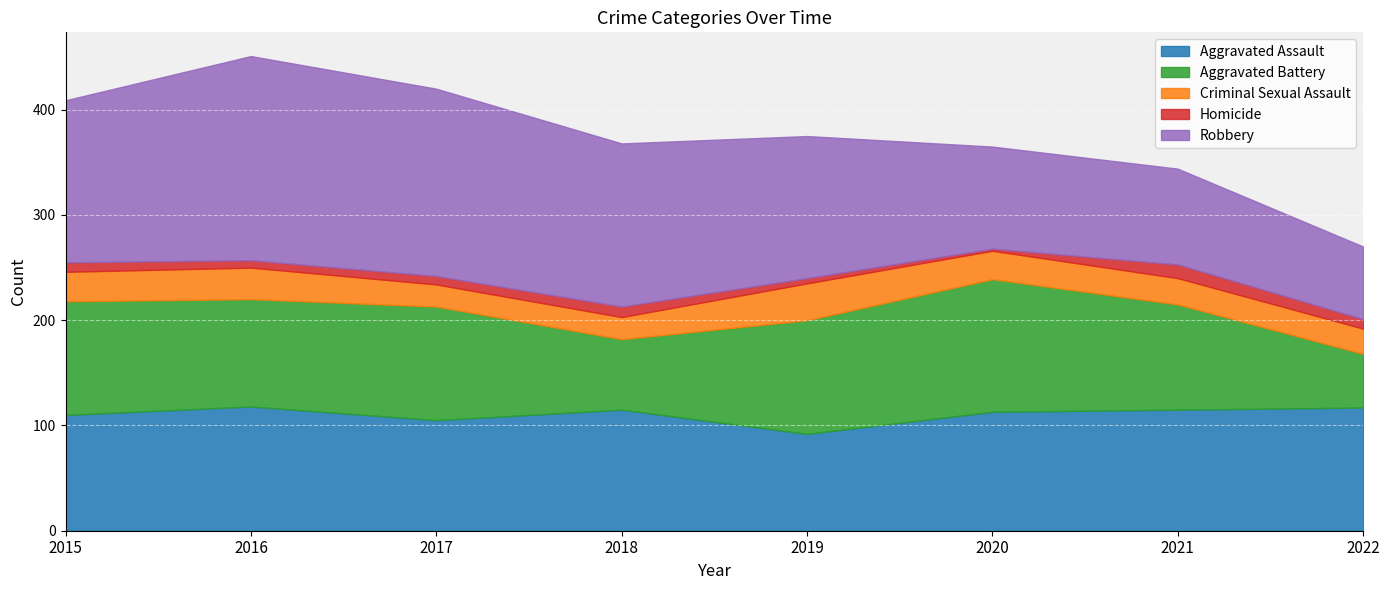

List the series in order of their peak value, highest first.

Robbery, Aggravated Battery, Aggravated Assault, Criminal Sexual Assault, Homicide